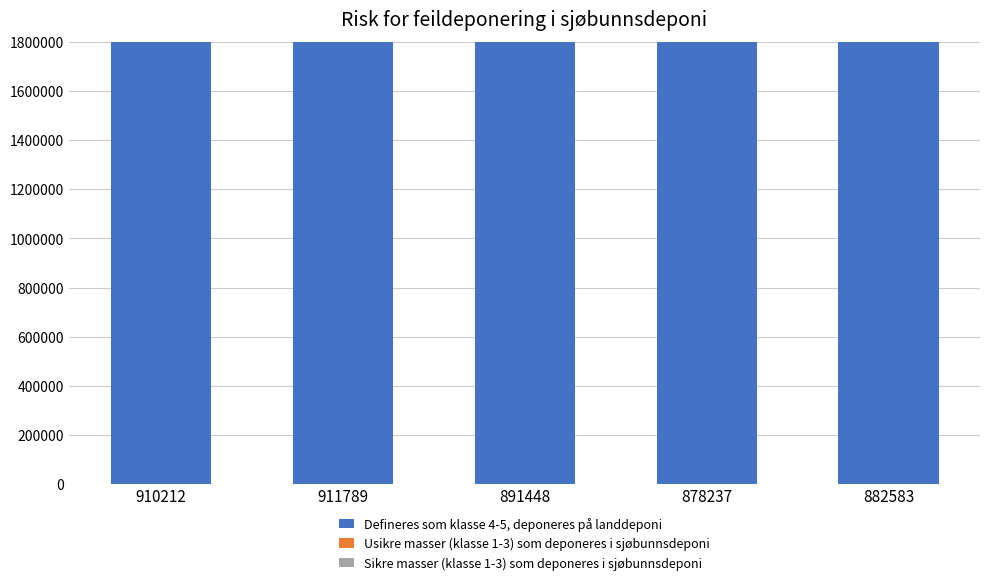

What is the maximum value for Defineres som klasse 4-5, deponeres på landdeponi?

911789762